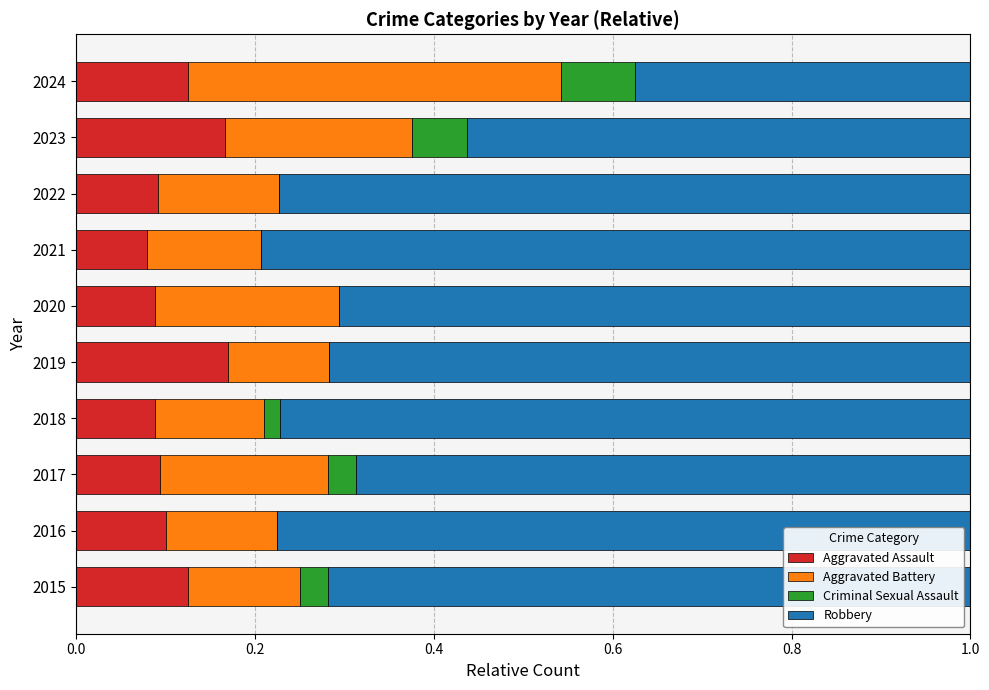

What is the sum of all Aggravated Assault values?

1.1